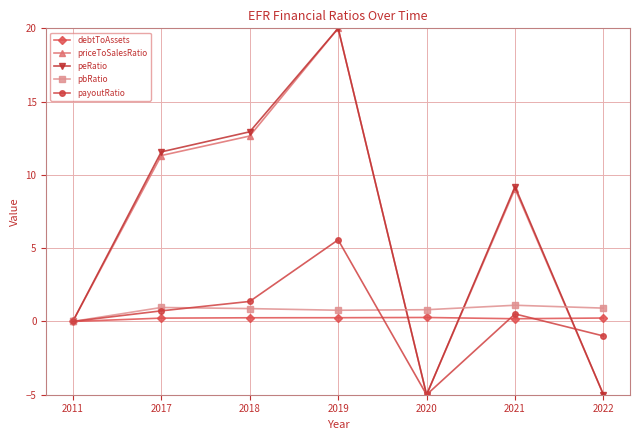

At which label does peRatio first exceed 9?

2017